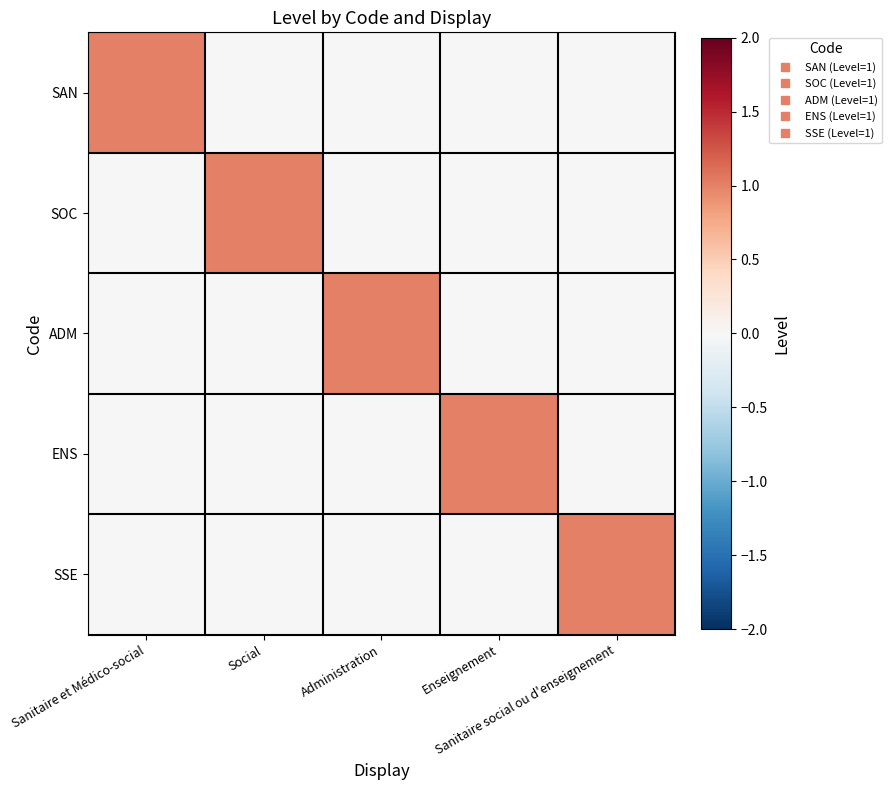

Rank the series at Sanitaire social ou d'enseignement from highest to lowest value.

SSE, SAN, SOC, ADM, ENS